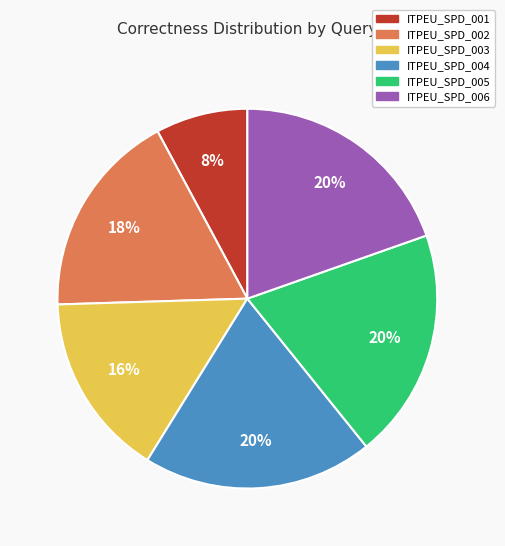

Count the number of slices in the pie.

6